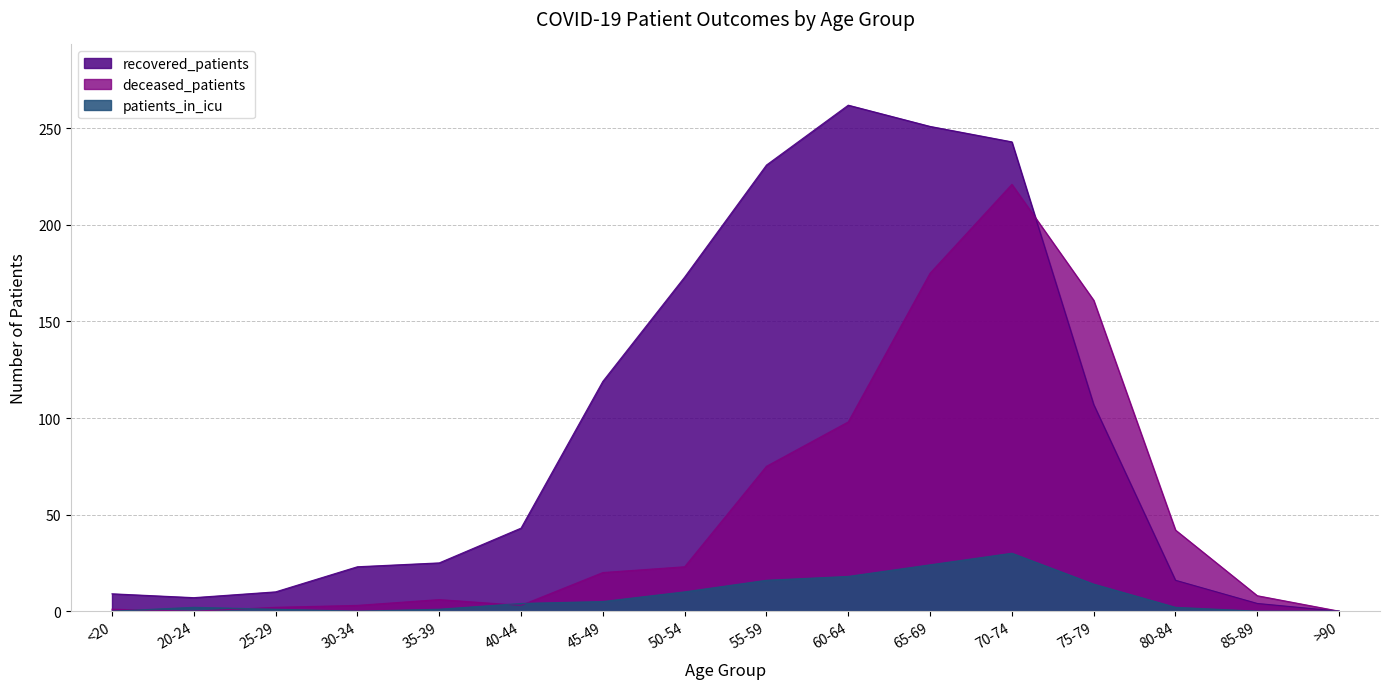

What is the total value across all series at 35-39?

32